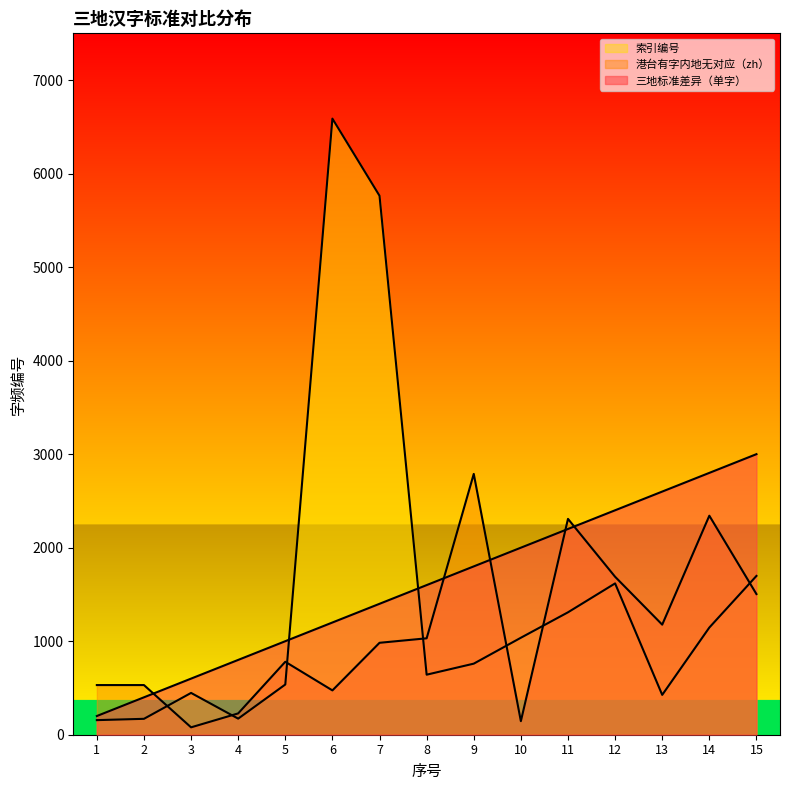

Which series has the largest range (max minus min)?

索引编号